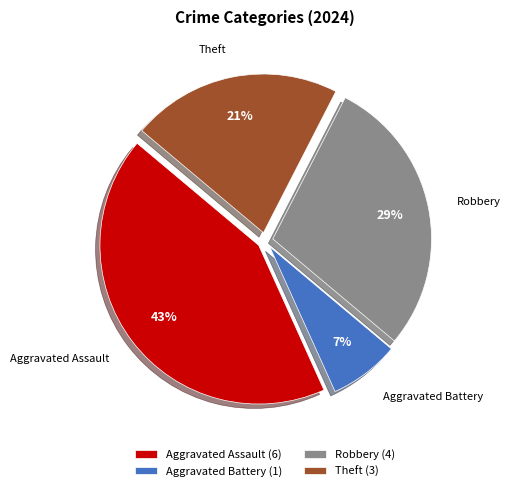

To the nearest percent, what is the average slice percentage?

25%